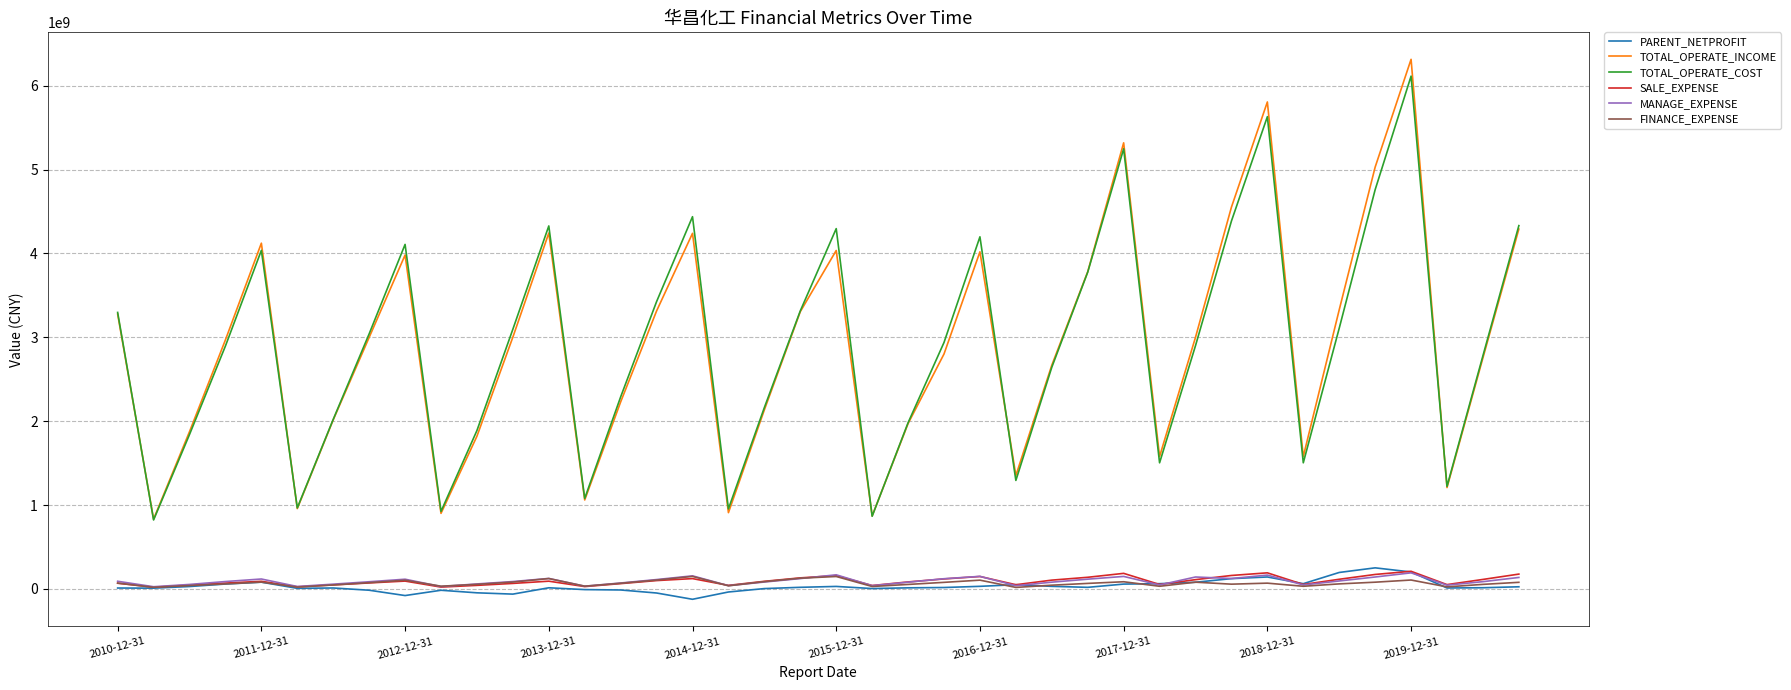

After their last crossing, which series has the higher values: MANAGE_EXPENSE or PARENT_NETPROFIT?

MANAGE_EXPENSE